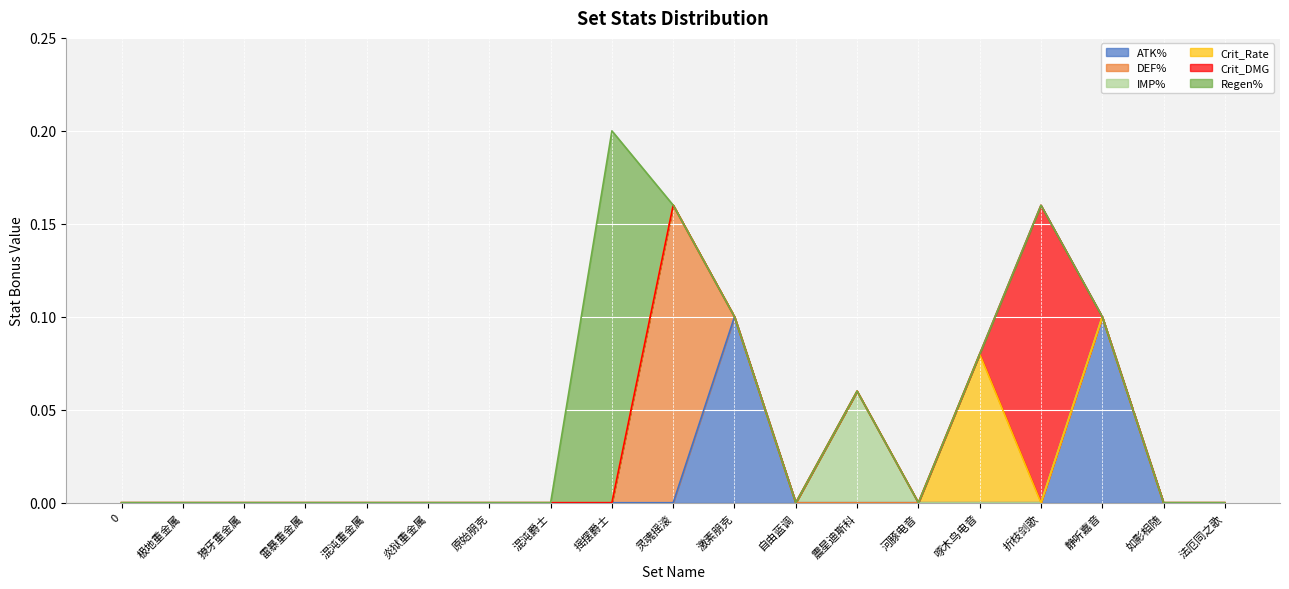

True or false: IMP% and DEF% cross at least once.

False